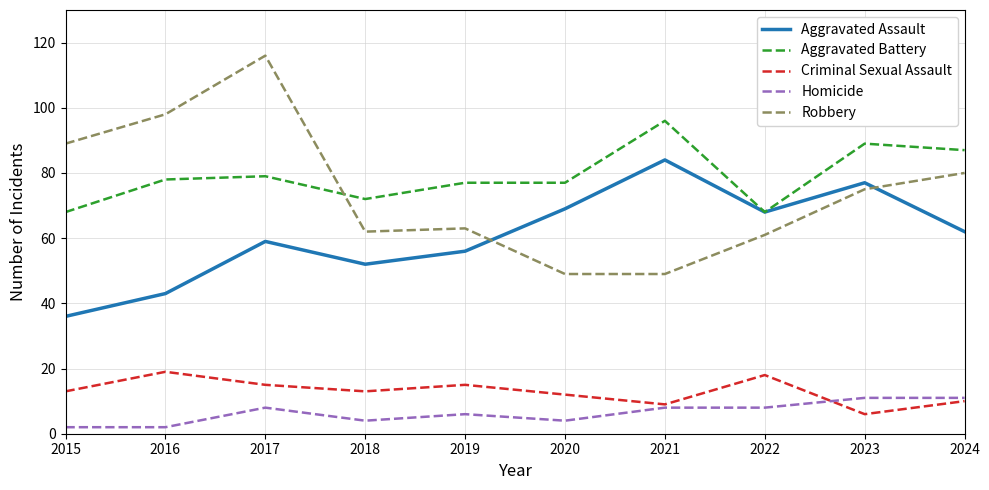

Which series has the largest total across all categories?

Aggravated Battery